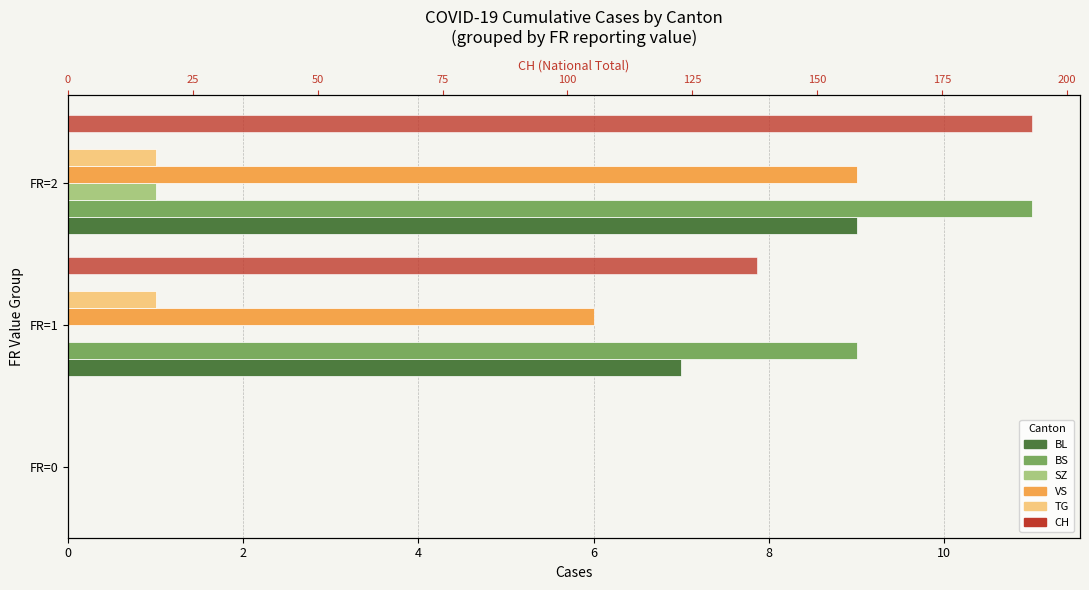

The value of SZ at FR=0 is 0. True or false?

False